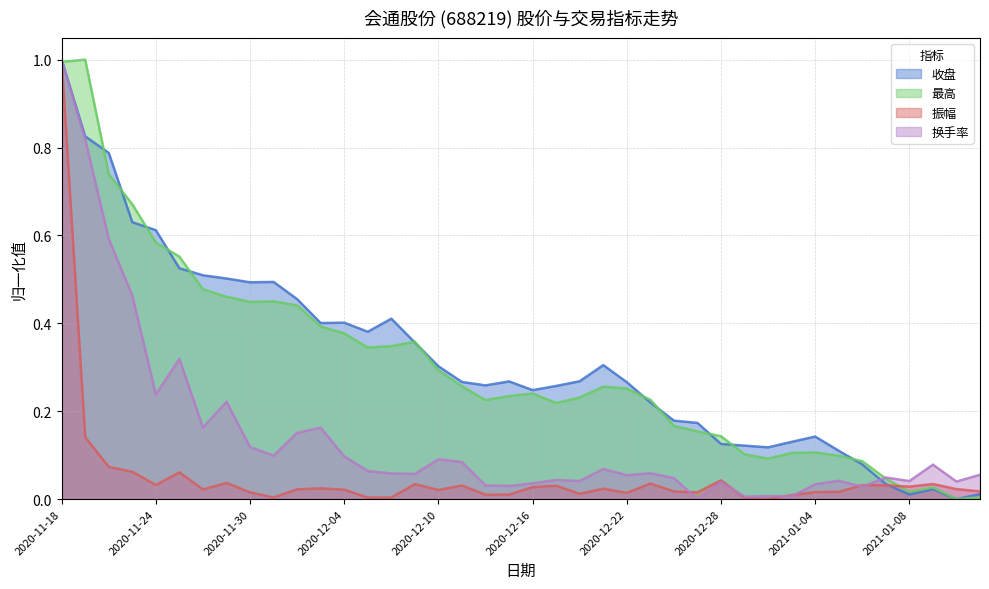

Is the value of 振幅 at 2020-12-02 greater than the value of 换手率 at 2020-12-14?

No